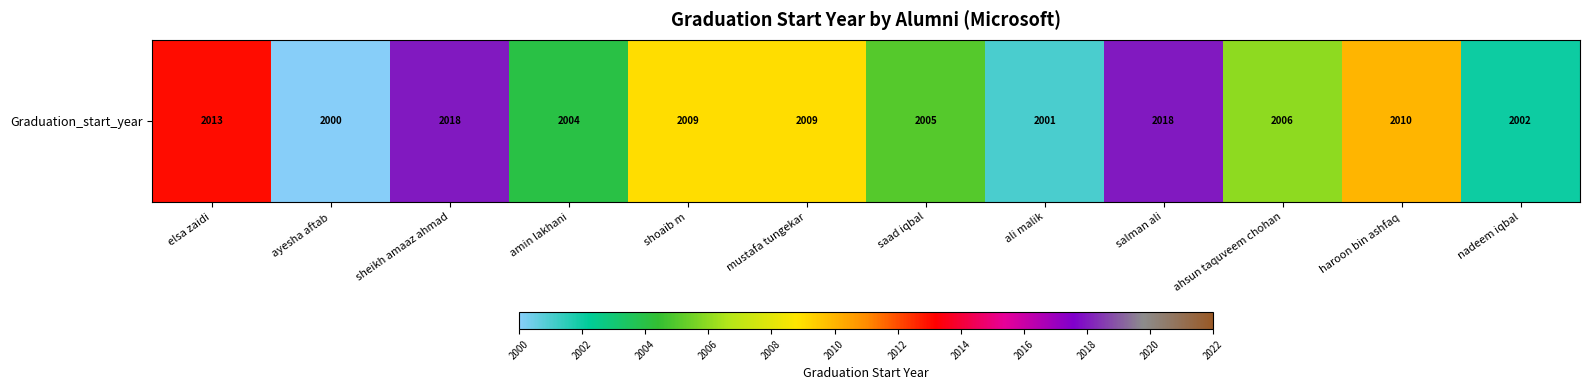

At which label does the data first exceed 2009?

elsa zaidi